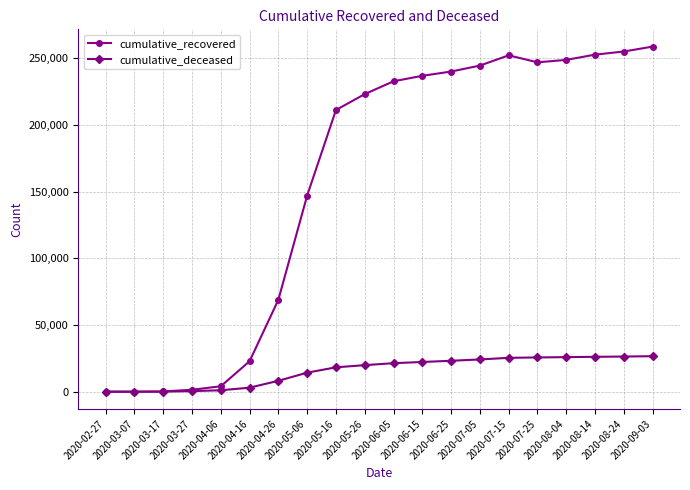

True or false: cumulative_recovered has more than 0 points higher than both neighbors.

True